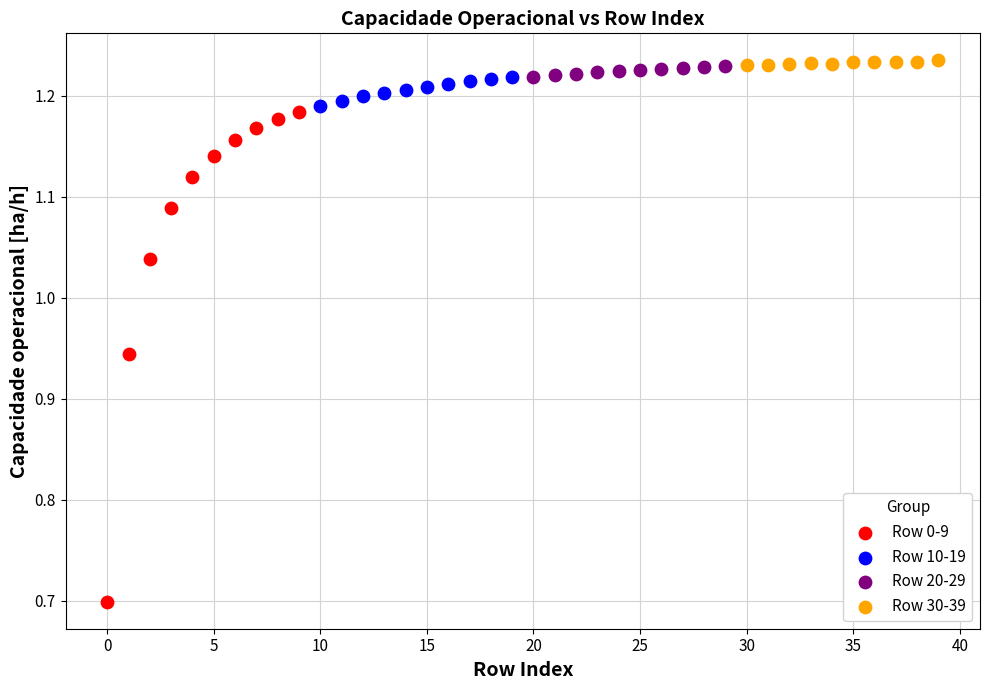

Which series has the largest Y range (max minus min)?

Row 0-9